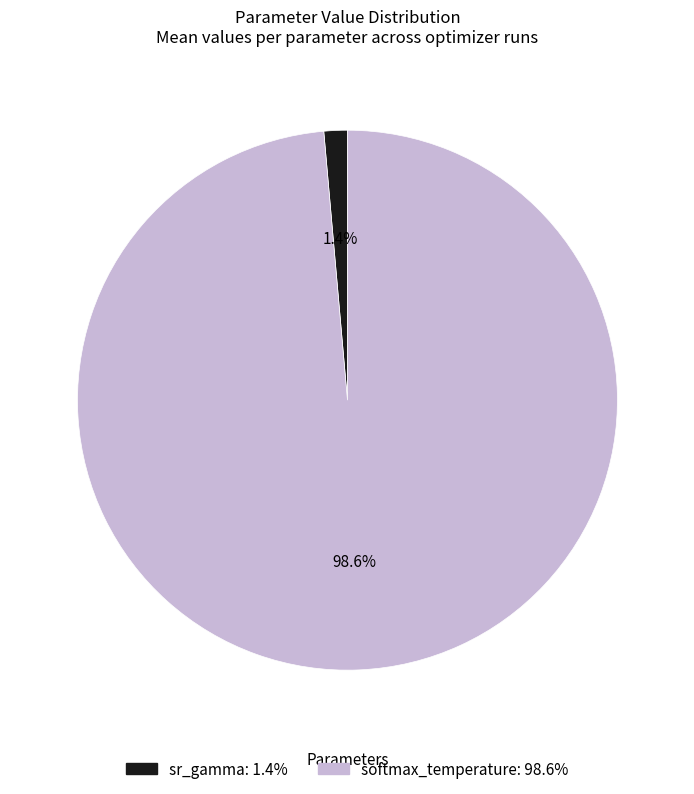

How many slices are in this pie chart?

2